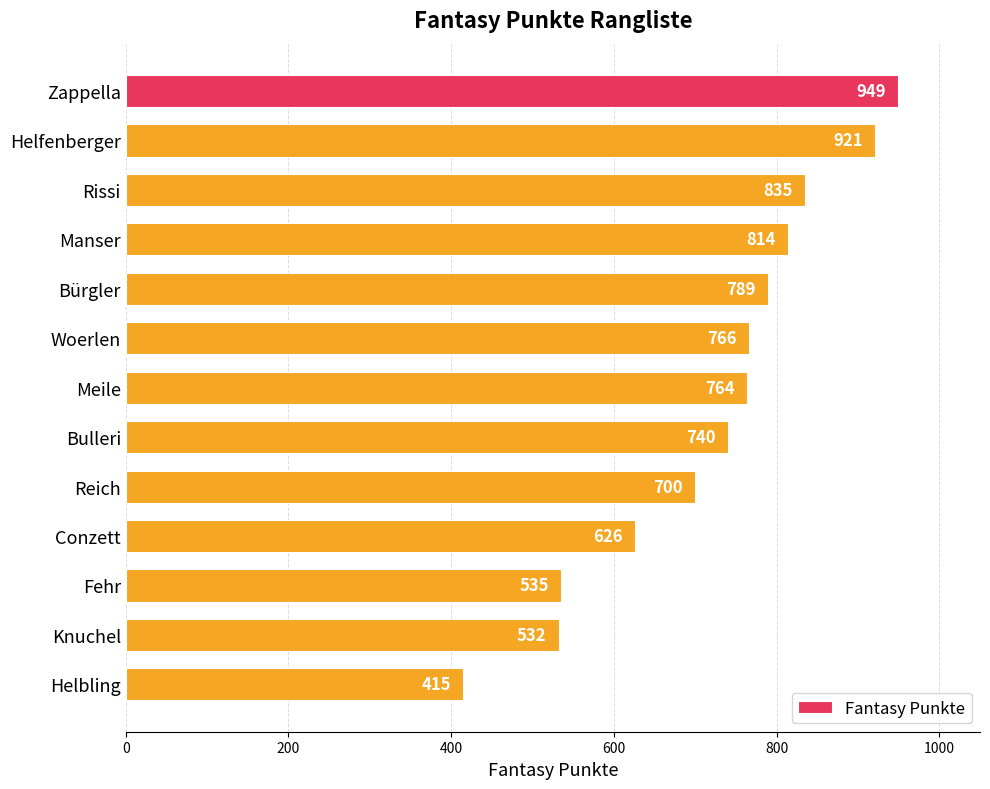

Which category has the lowest value across all series?

Helbling